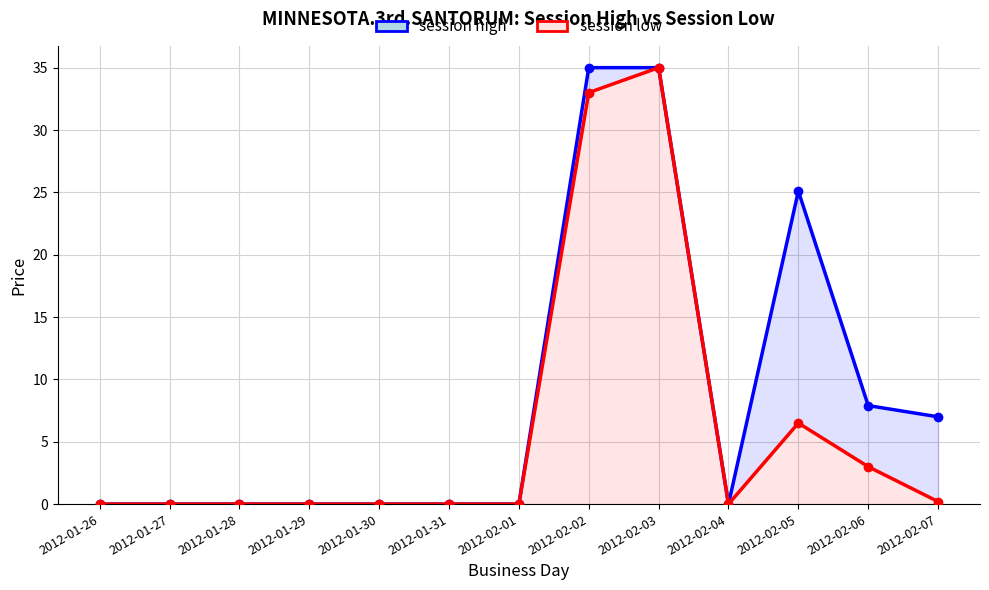

What is the maximum value shown in the chart?

35.0